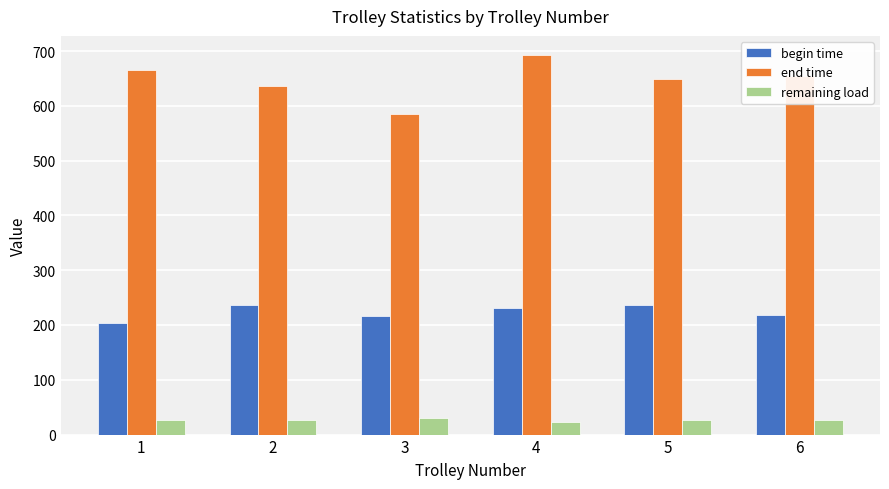

What is the maximum value shown in the chart?

693.0